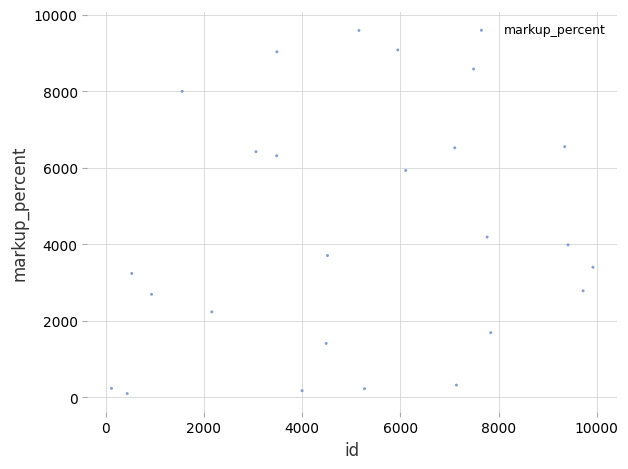

What is the range of Y values (max minus min)?

9491.9